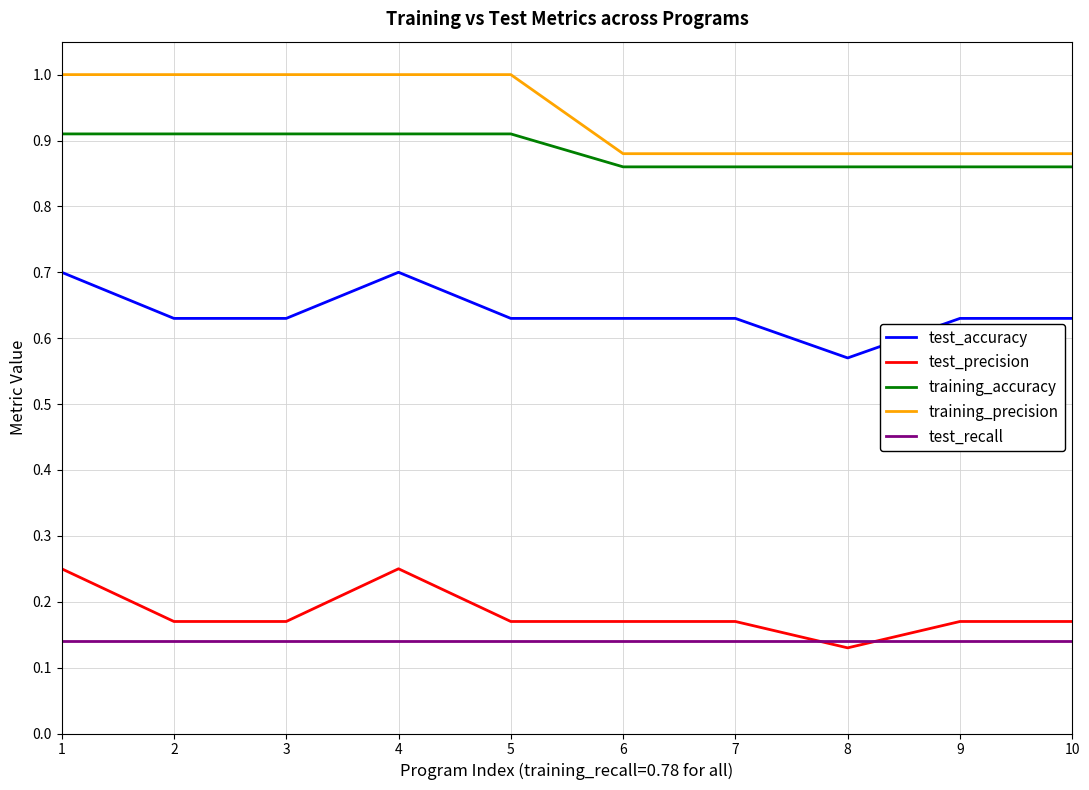

Is it true that training_accuracy equals 1.2 at 2?

False